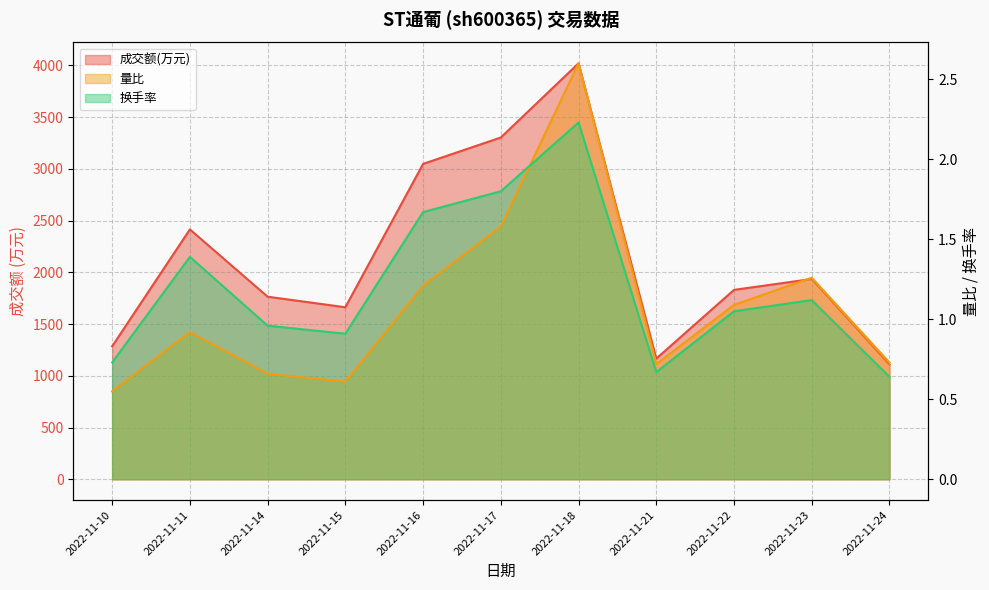

True or false: 量比 and 换手率 cross at least once.

True